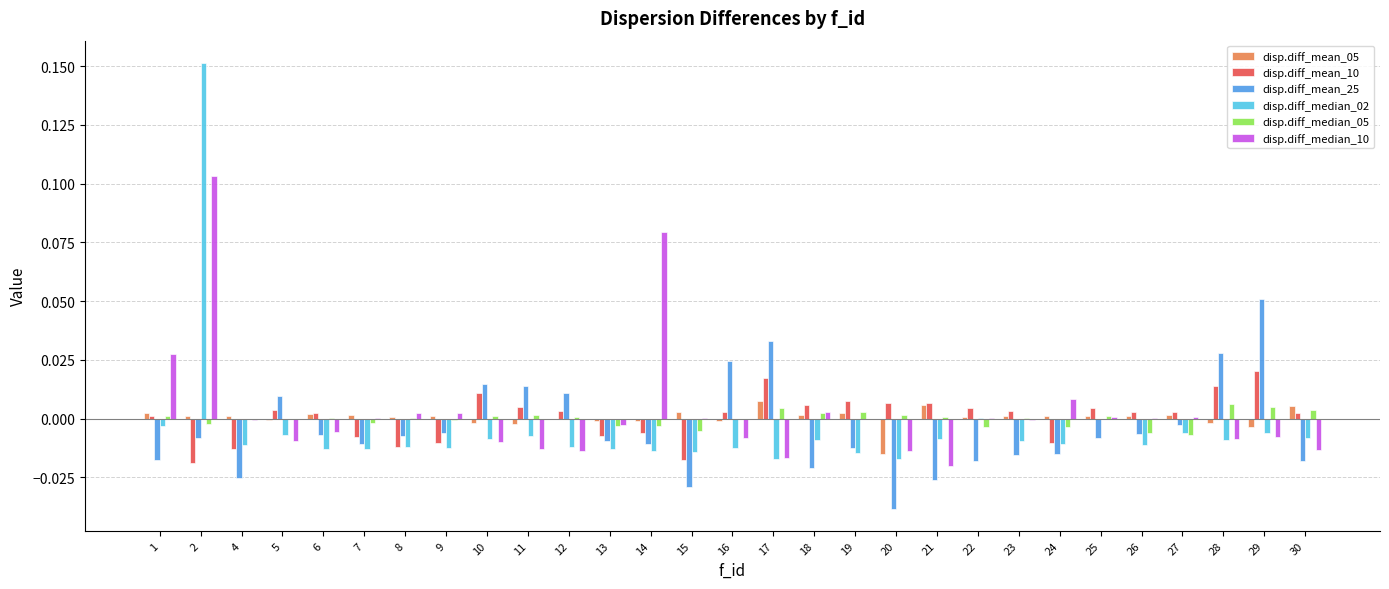

How many categories are shown in the chart?

29